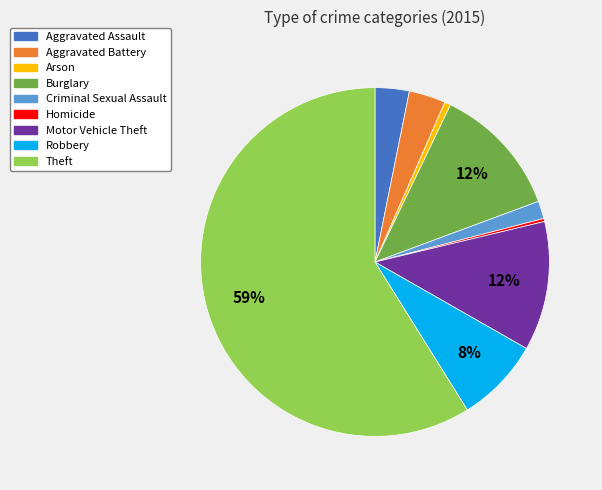

To the nearest percent, what portion does Criminal Sexual Assault represent?

2%